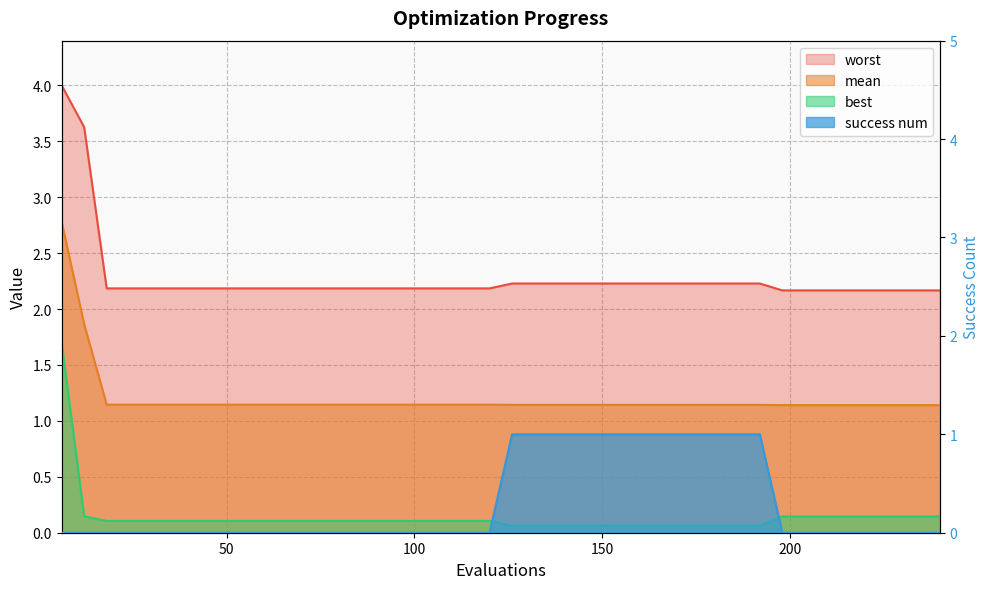

True or false: success num and best intersect in this chart.

True